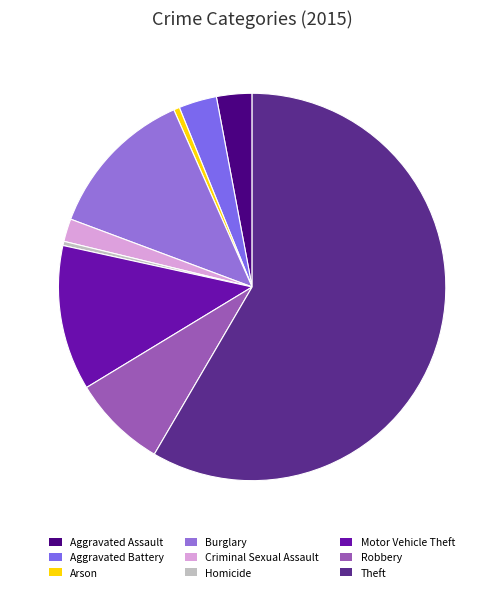

Rank the categories by value from lowest to highest.

Homicide, Arson, Criminal Sexual Assault, Aggravated Assault, Aggravated Battery, Robbery, Motor Vehicle Theft, Burglary, Theft